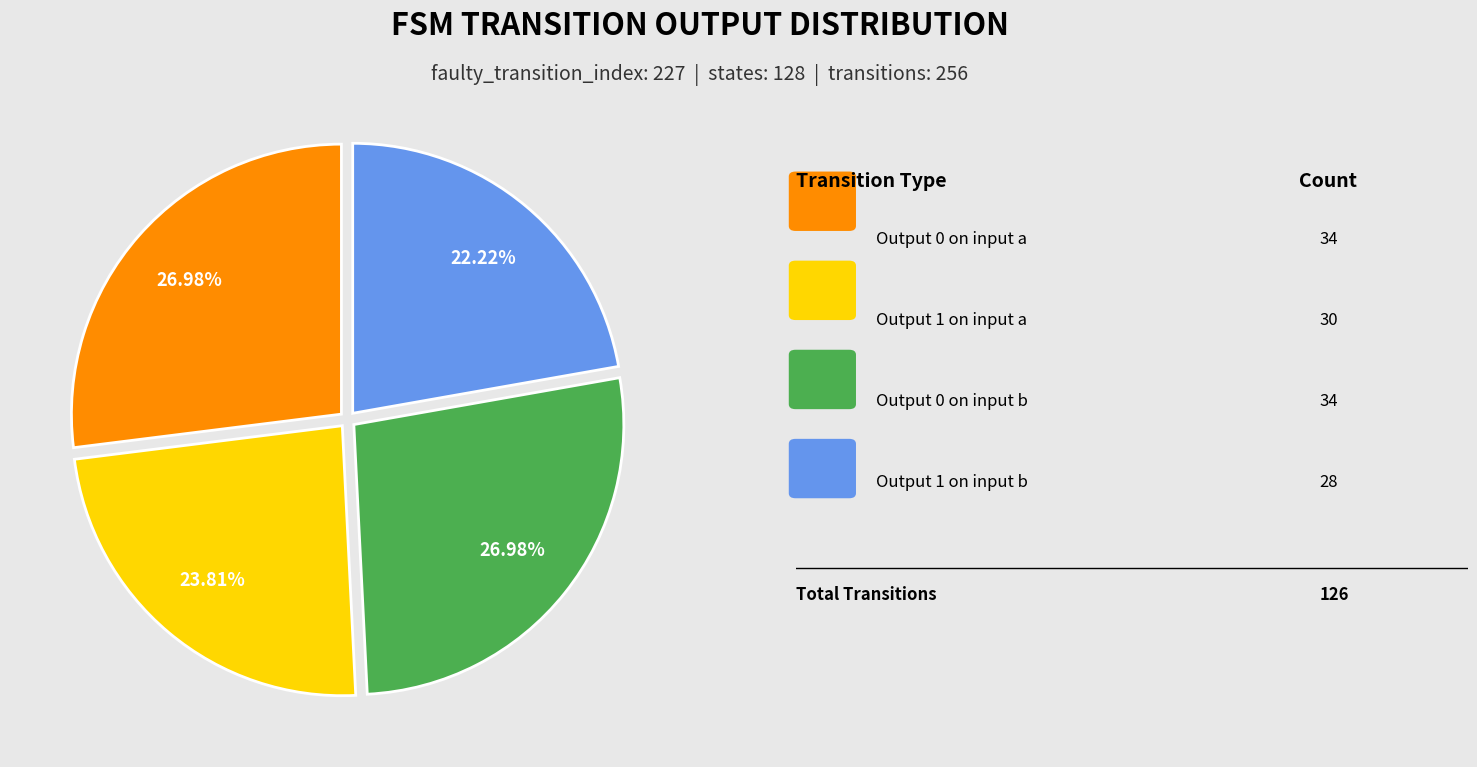

Is there any slice that represents more than half of the pie?

No